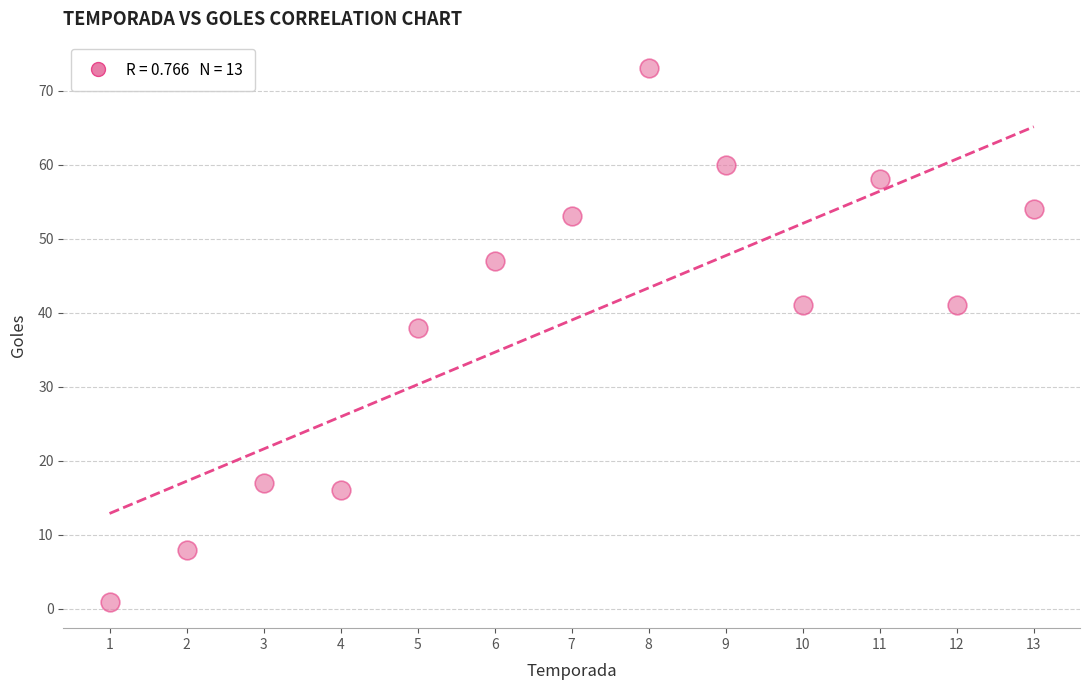

What is the range of Y values (max minus min)?

72